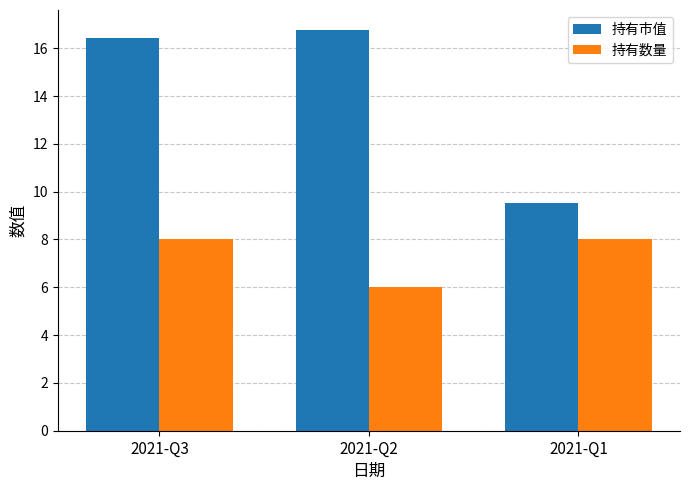

At how many categories does at least one series exceed 8?

3